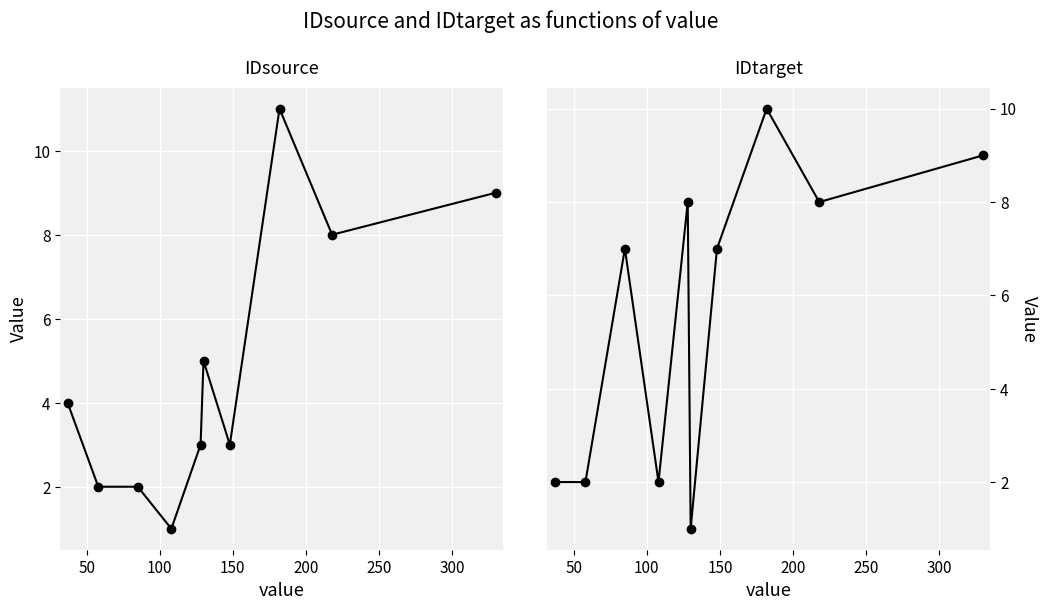

How many values in the IDsource series are below 4?

5